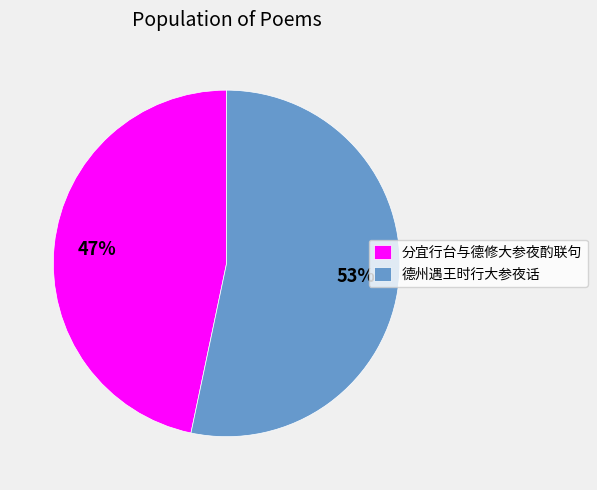

Approximately how many times larger is the value at 德州遇王时行大参夜话 compared to 分宜行台与德修大参夜酌联句?

1.1